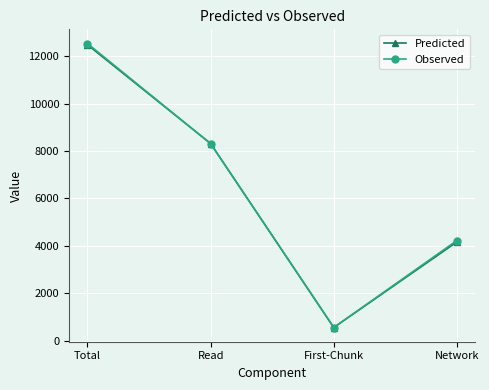

What are all the series names shown in the legend?

Predicted, Observed